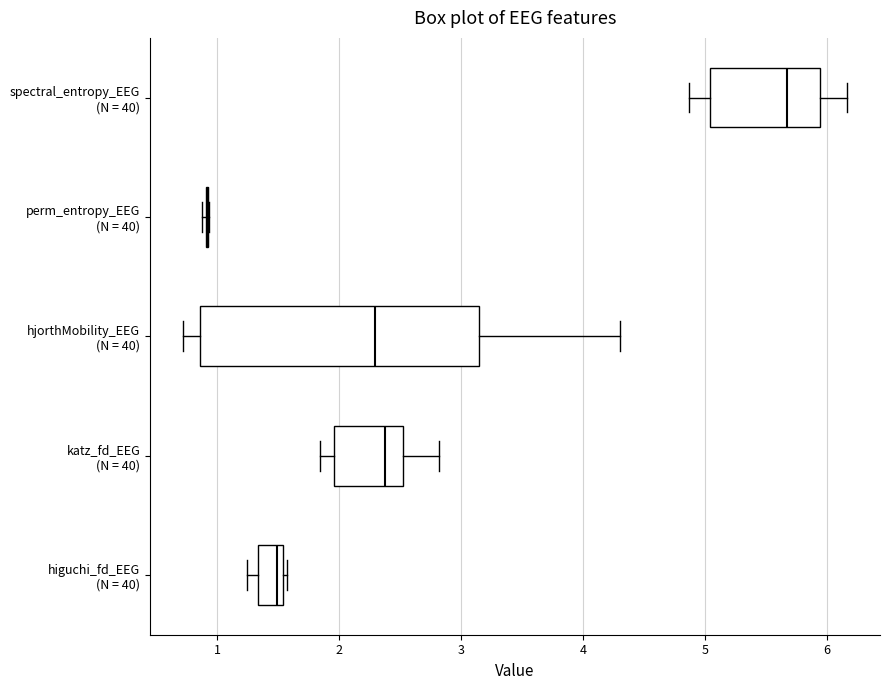

Reading bottom to top, read every box against the x-axis: the position of its median line, the range the box covers, and the ends of its whiskers. The values are not printed on the chart, so give them approximately, as read against the axis.

higuchi_fd_EEG (N = 40): median 1.5 (just left of the box's right edge), box 1.3 to 1.5, whiskers 1.2 to 1.6
katz_fd_EEG (N = 40): median 2.4, box 2.0 to 2.5, whiskers 1.8 to 2.8
hjorthMobility_EEG (N = 40): median 2.3, box 0.9 to 3.1, whiskers 0.7 to 4.3
perm_entropy_EEG (N = 40): box collapsed to a line at 0.9, whiskers 0.9 to 0.9
spectral_entropy_EEG (N = 40): median 5.7, box 5.0 to 5.9, whiskers 4.9 to 6.2